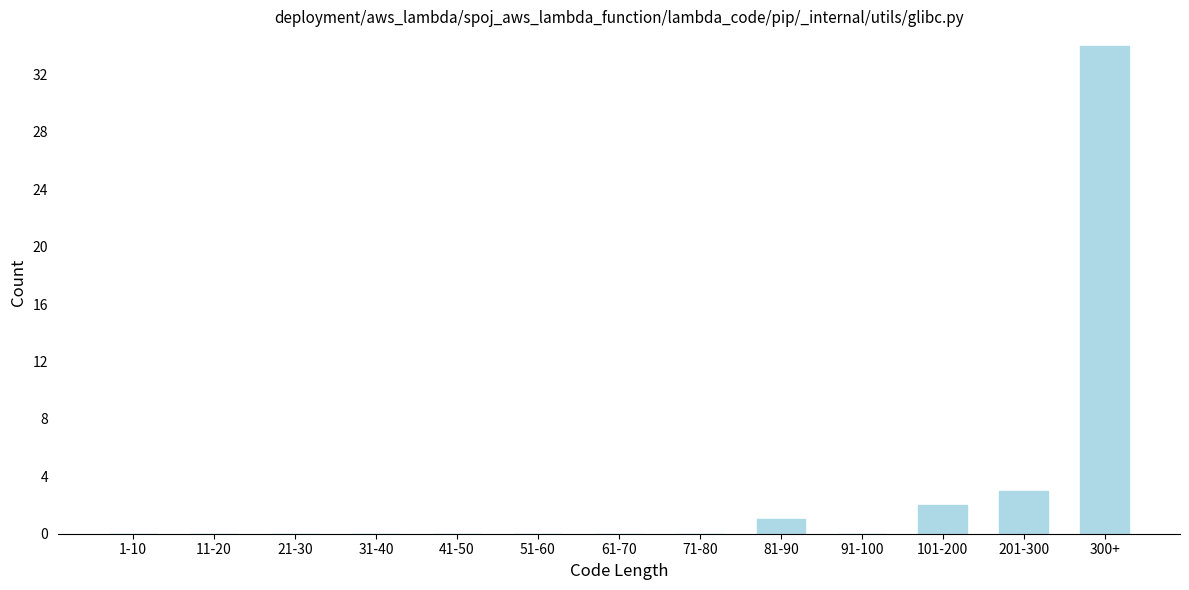

Reading right to left, list all the values displayed in this chart.

300+=34	201-300=3	101-200=2	91-100=0	81-90=1	71-80=0	61-70=0	51-60=0	41-50=0	31-40=0	21-30=0	11-20=0	1-10=0